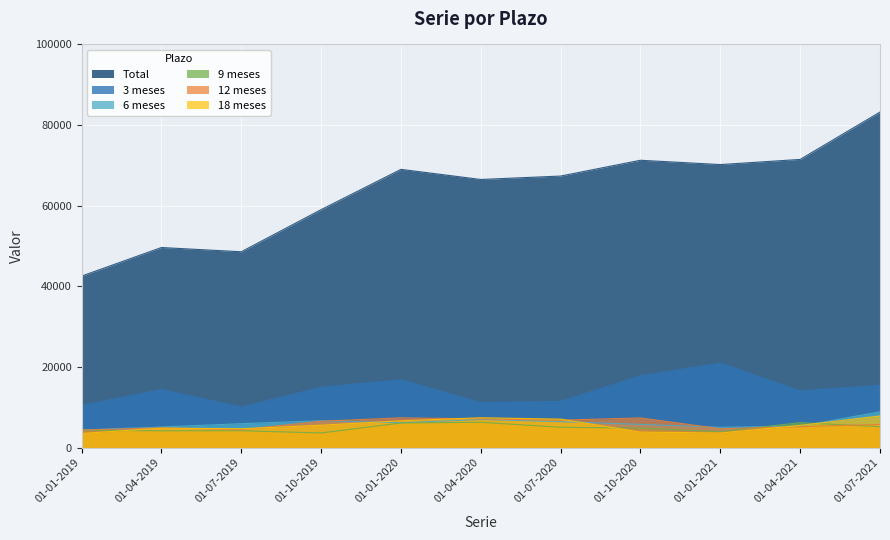

True or false: Total and 6 meses intersect in this chart.

False